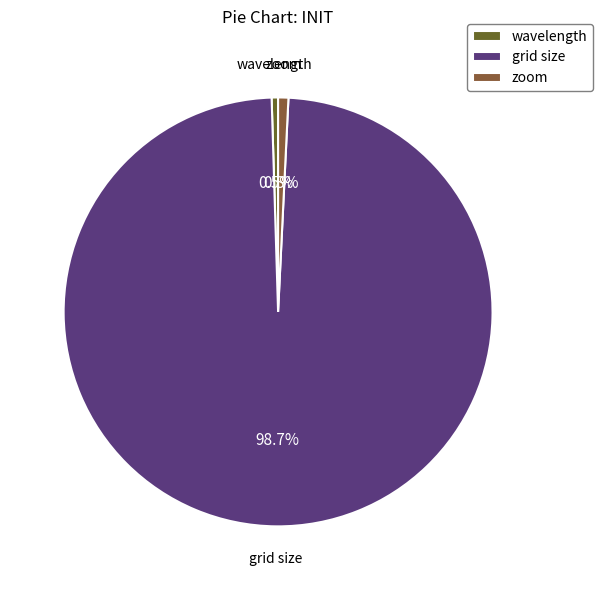

To the nearest percent, what is the combined percentage of wavelength and grid size?

99%